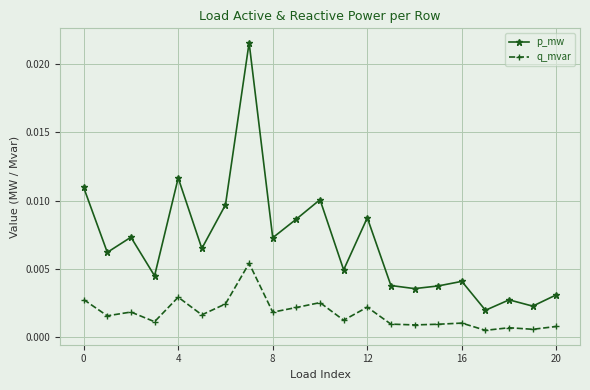

Which series has the widest spread of values?

p_mw